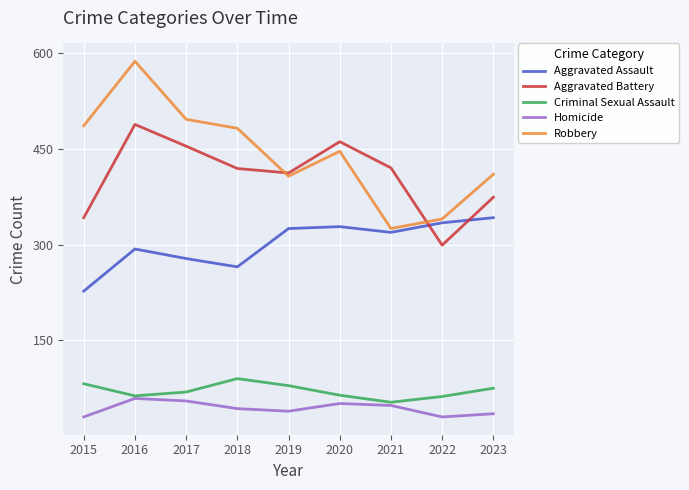

At which category is the sum across all series the highest?

2016